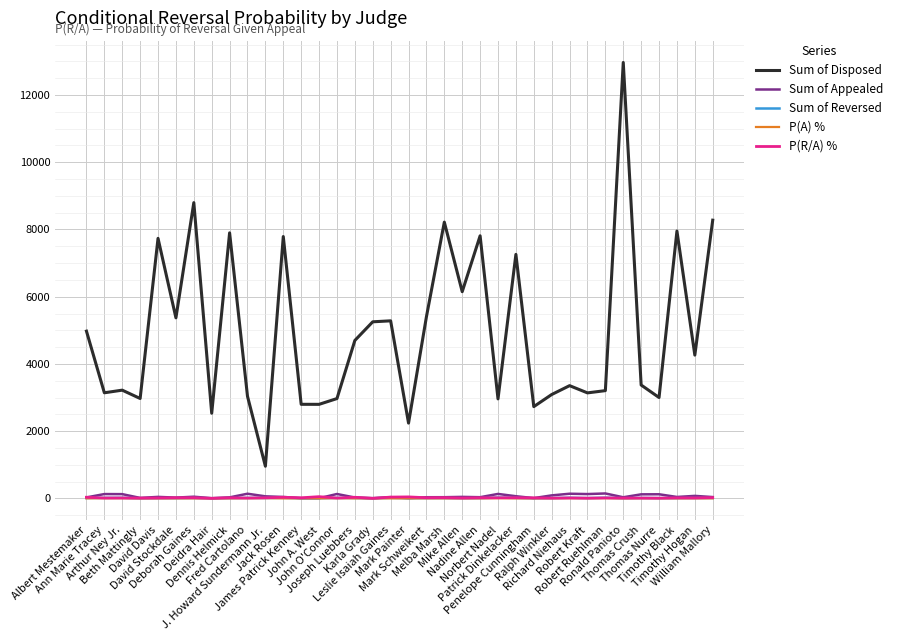

At which category is the sum across all series the highest?

Ronald Panioto